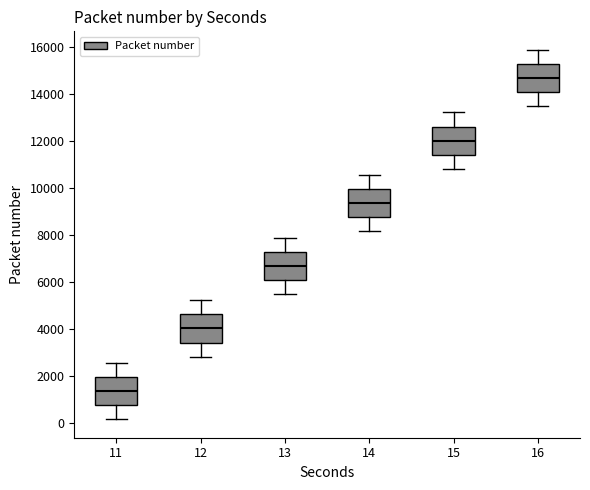

Where is the lower edge of the box at x = 16 on the y-axis? The values are not printed on the chart, so give them approximately, as read against the axis.

14000